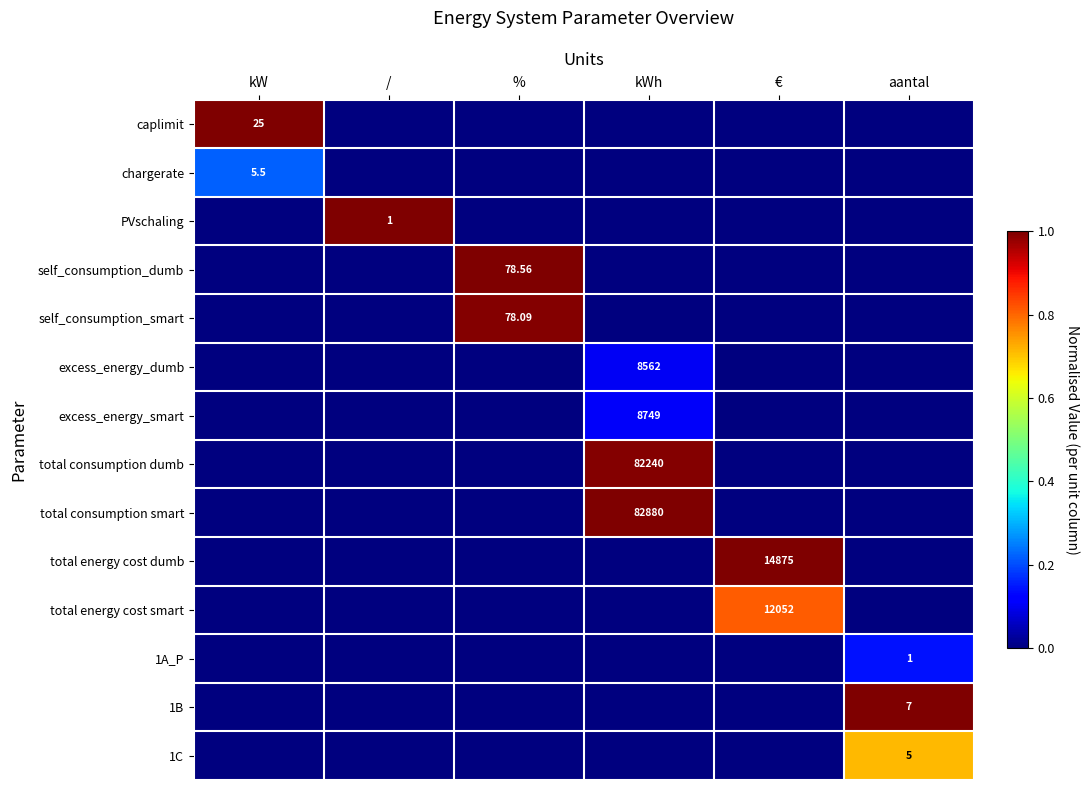

The value of 1A_P at % is 0.1. True or false?

False